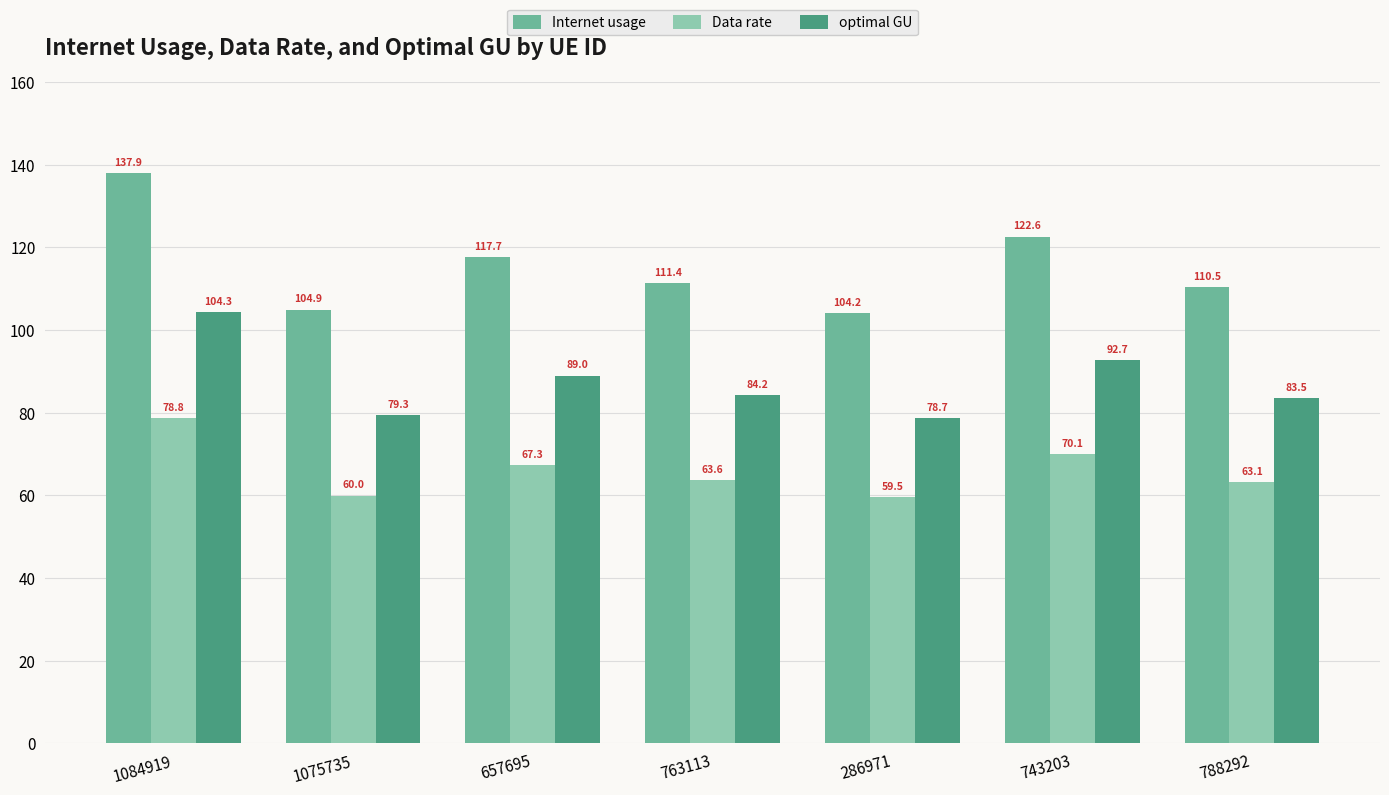

How many data points in Data rate are less than 63?

2